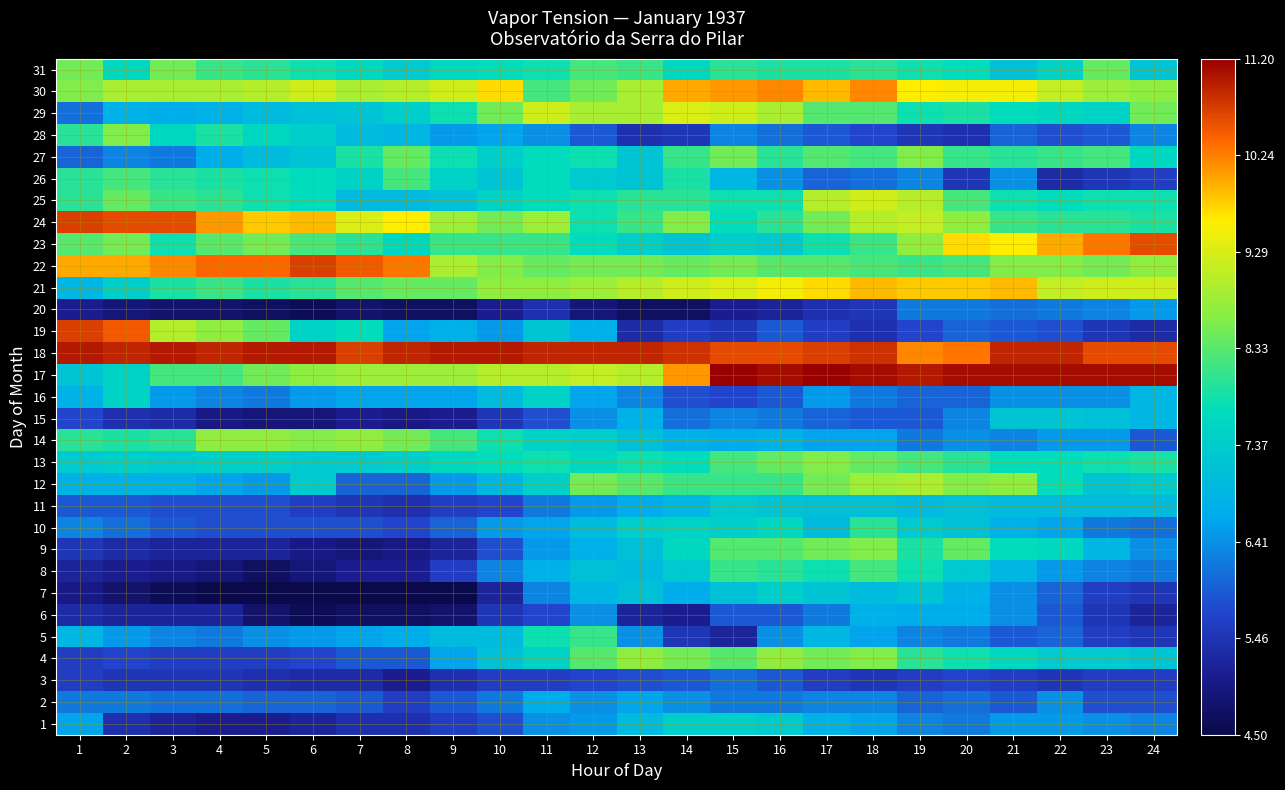

What is the minimum value shown in the chart?

4.5